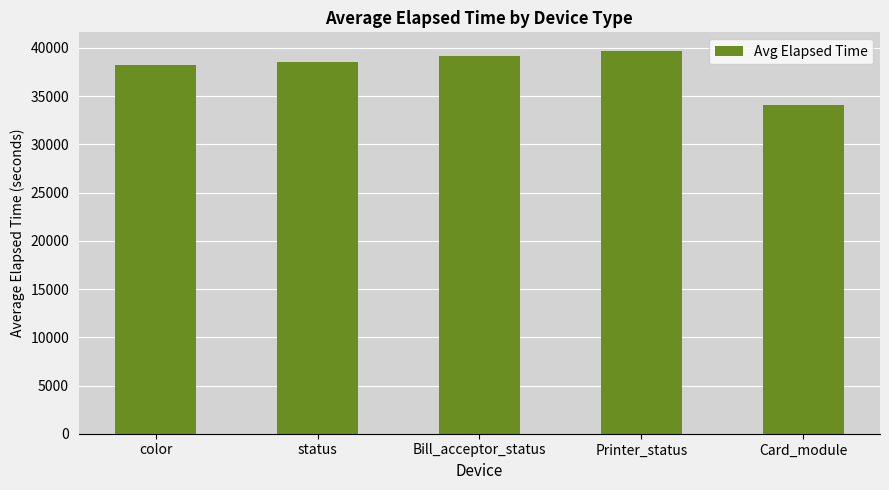

List the labels in order of value, smallest first.

Card_module, color, status, Bill_acceptor_status, Printer_status